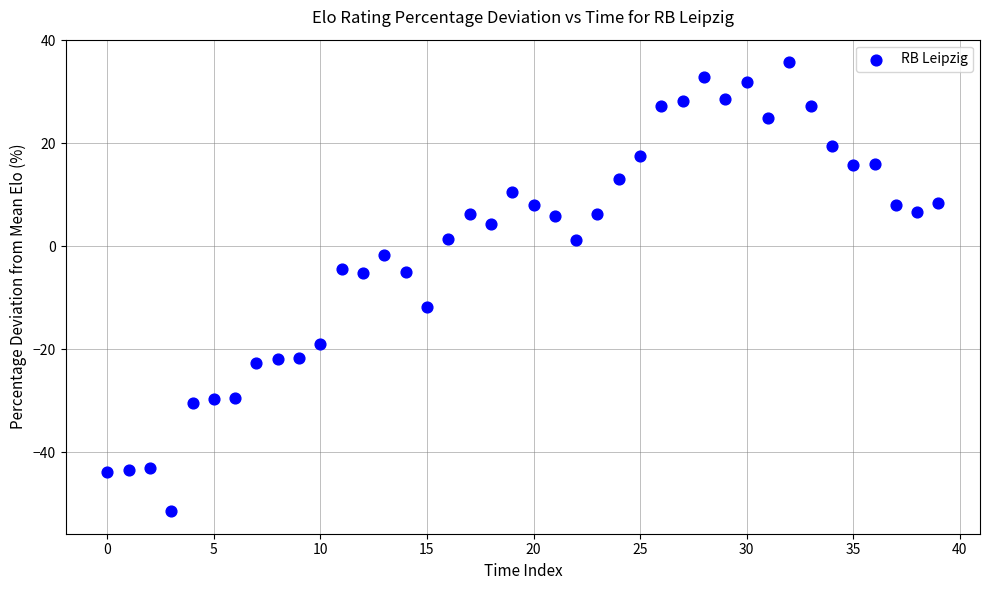

What is the range of Y values (max minus min)?

87.2